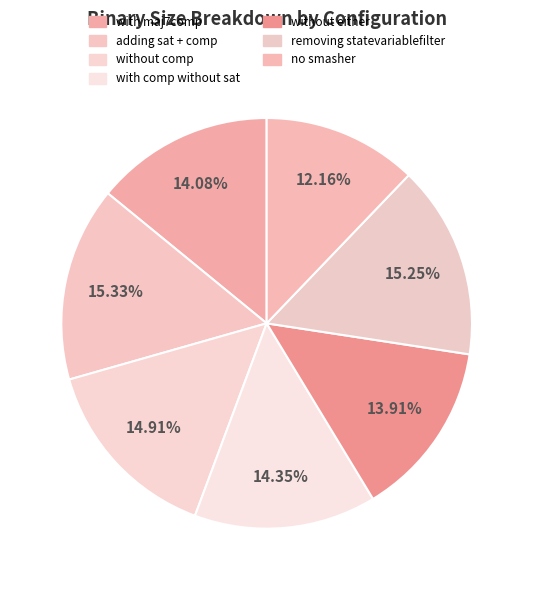

Is no smasher the majority of the pie?

No